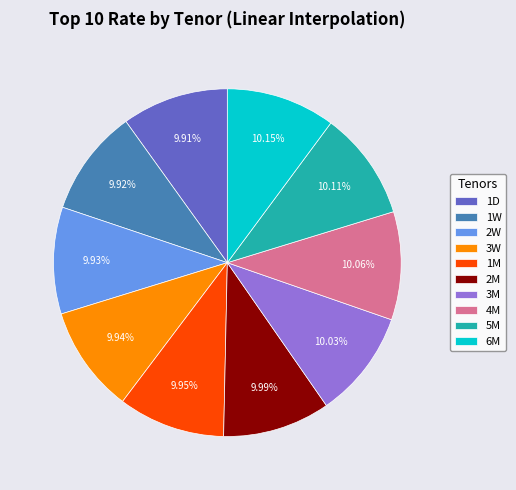

Combined, do 1M and 5M account for over 50%?

No